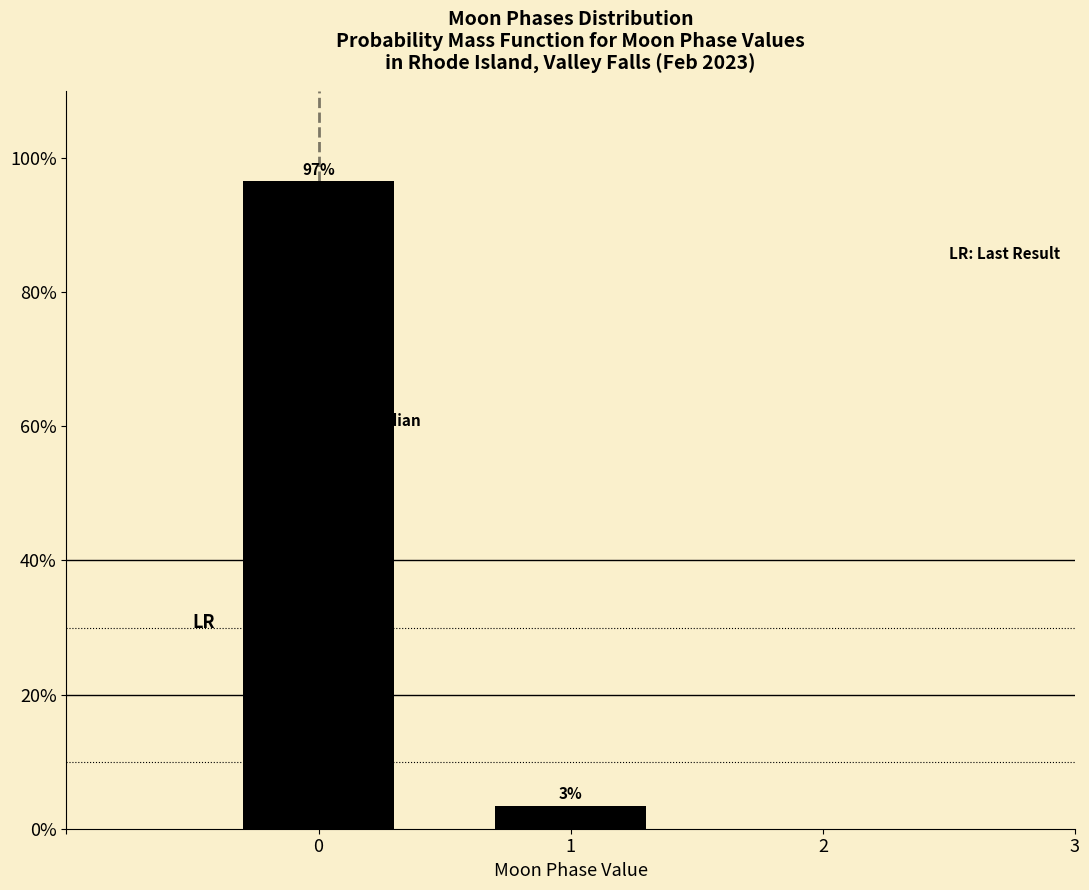

What is the value of the 1st bar from the left?

96.6